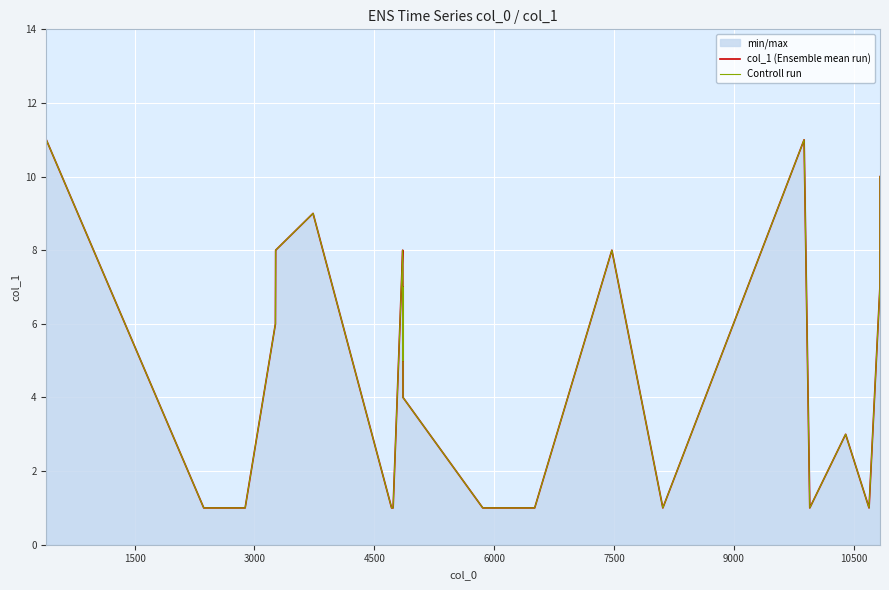

True or false: Controll run and col_1 (Ensemble mean run) cross at least once.

False